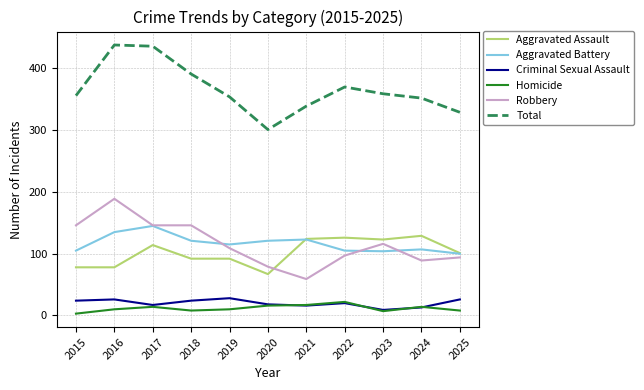

At 2015, list the series in order from smallest to largest.

Homicide, Criminal Sexual Assault, Aggravated Assault, Aggravated Battery, Robbery, Total